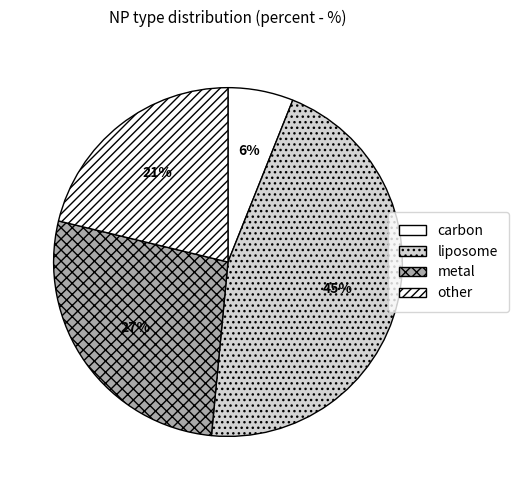

The metal slice represents 22% of the pie. True or false?

False